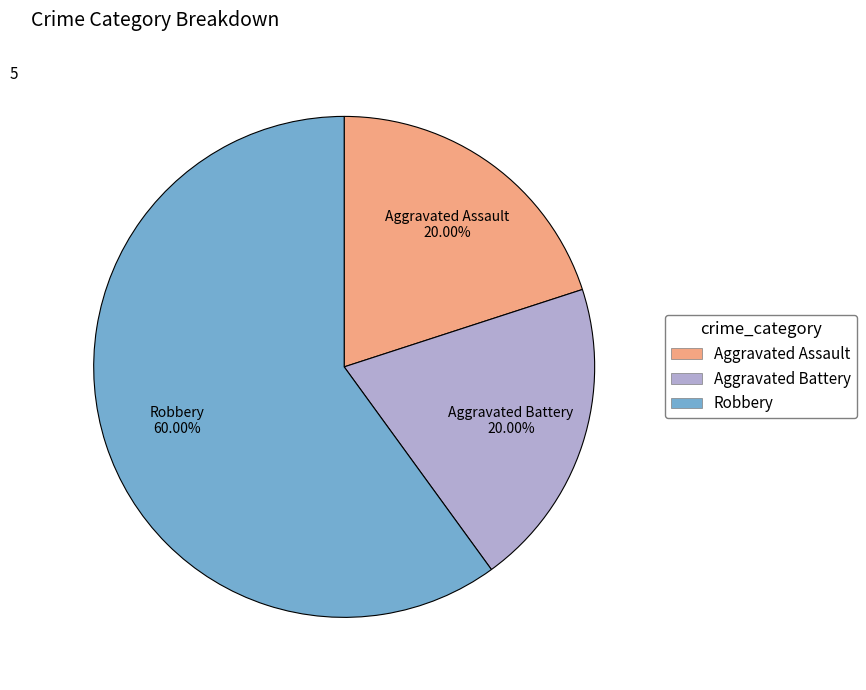

Is there a majority slice in this chart?

Yes